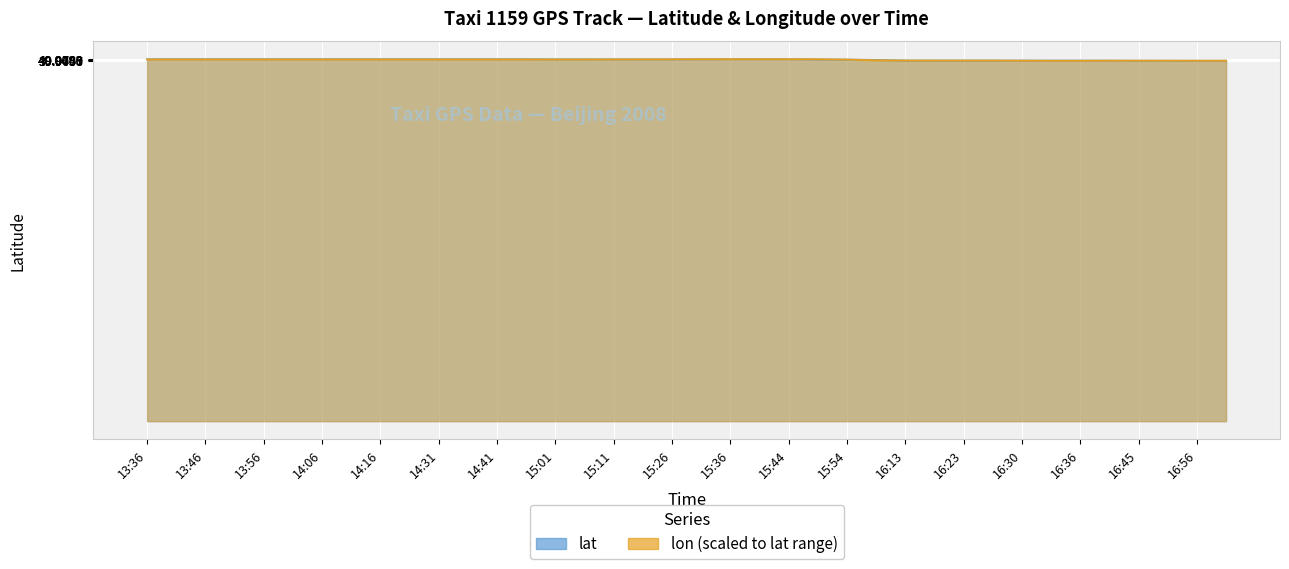

How many data points in lat are less than 40?

13